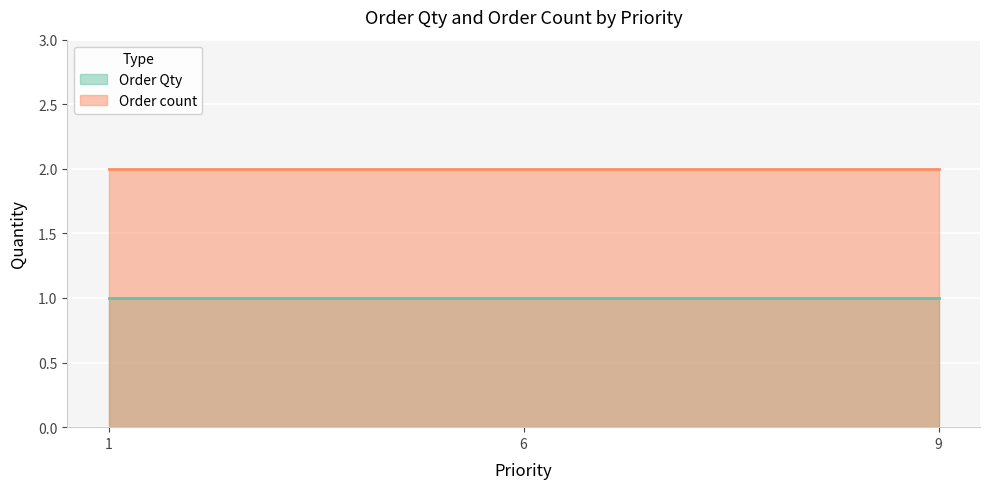

Rank the series at 1 from highest to lowest value.

Order count, Order Qty